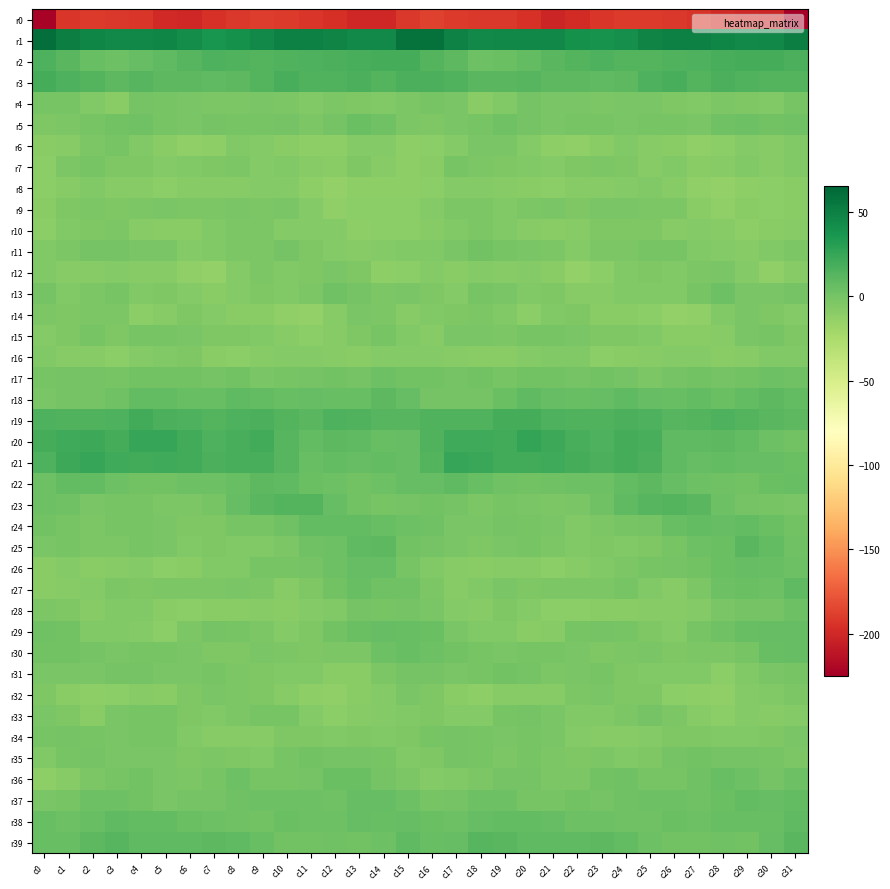

What is the total value across all series at c20?

-151.8